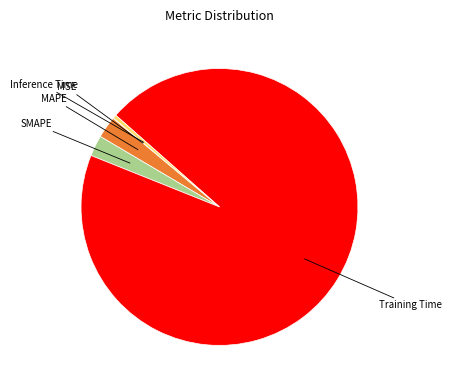

Does any single category account for the majority?

Yes